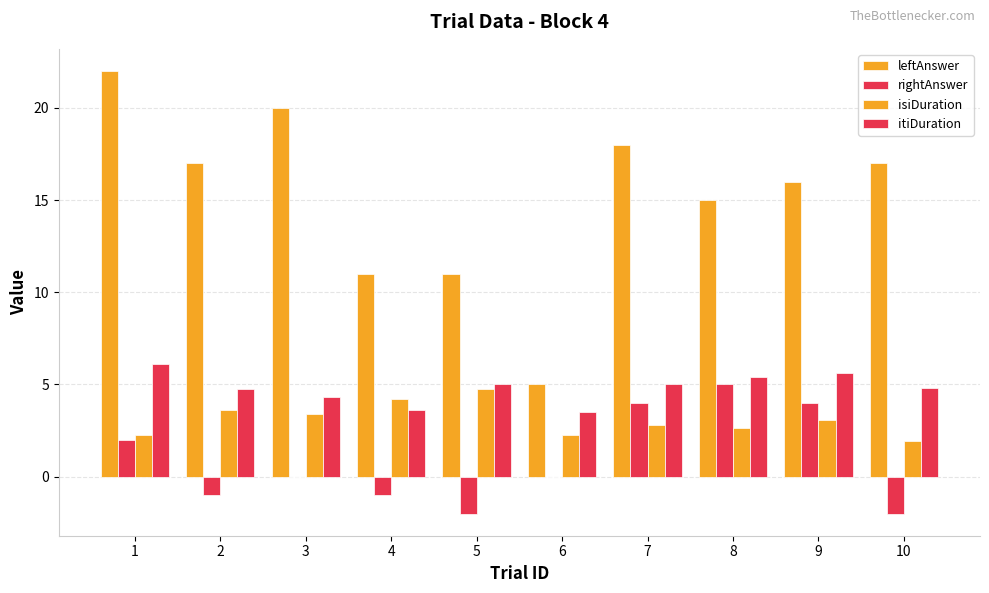

How many groups of bars are there?

10